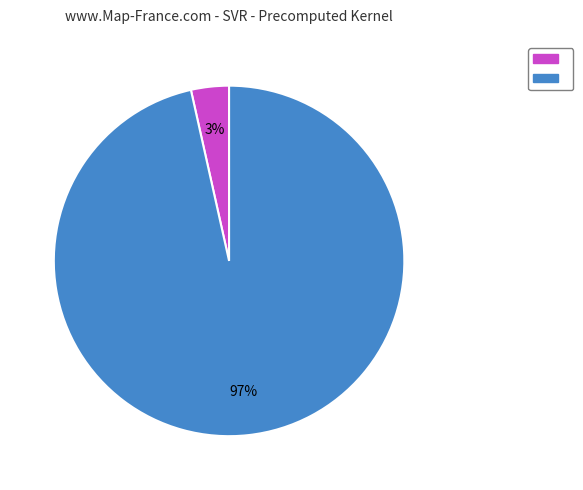

Is there a majority slice in this chart?

Yes